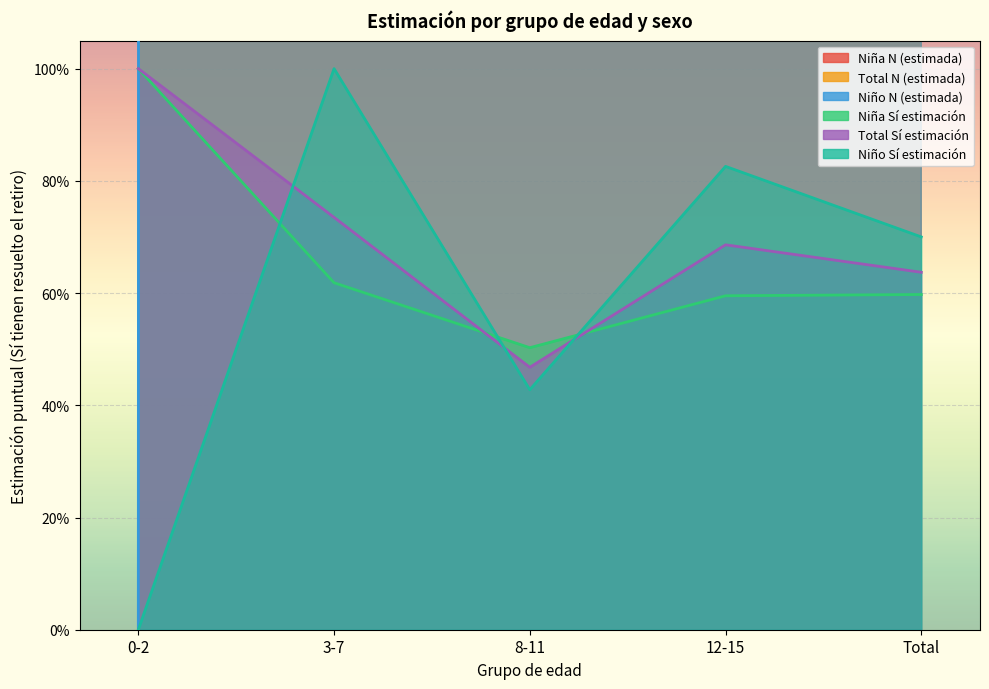

Rank the series by their maximum value, from highest to lowest.

Total N (estimada), Niña N (estimada), Niño N (estimada), Niña Sí estimación, Total Sí estimación, Niño Sí estimación